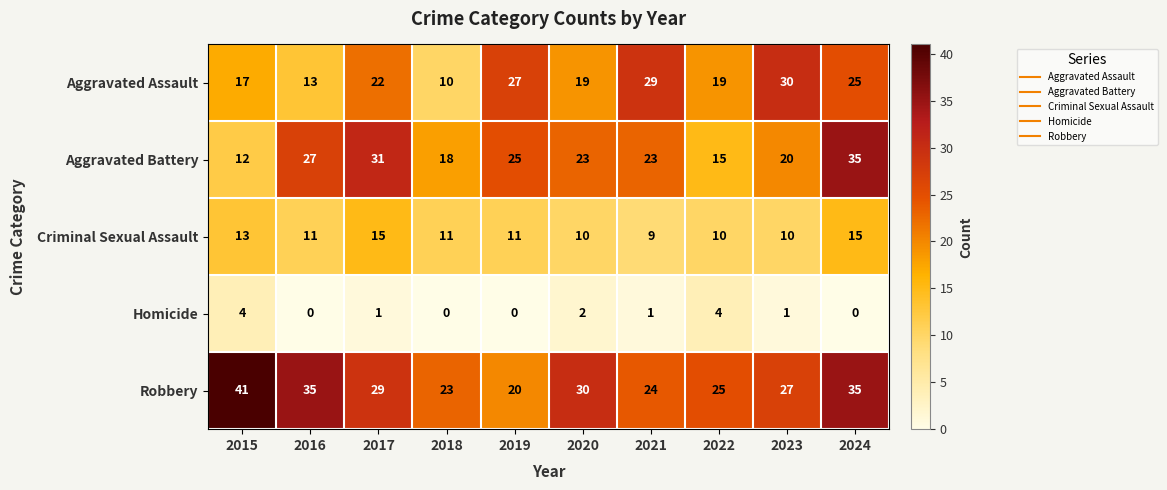

Which series has the largest total across all categories?

Robbery